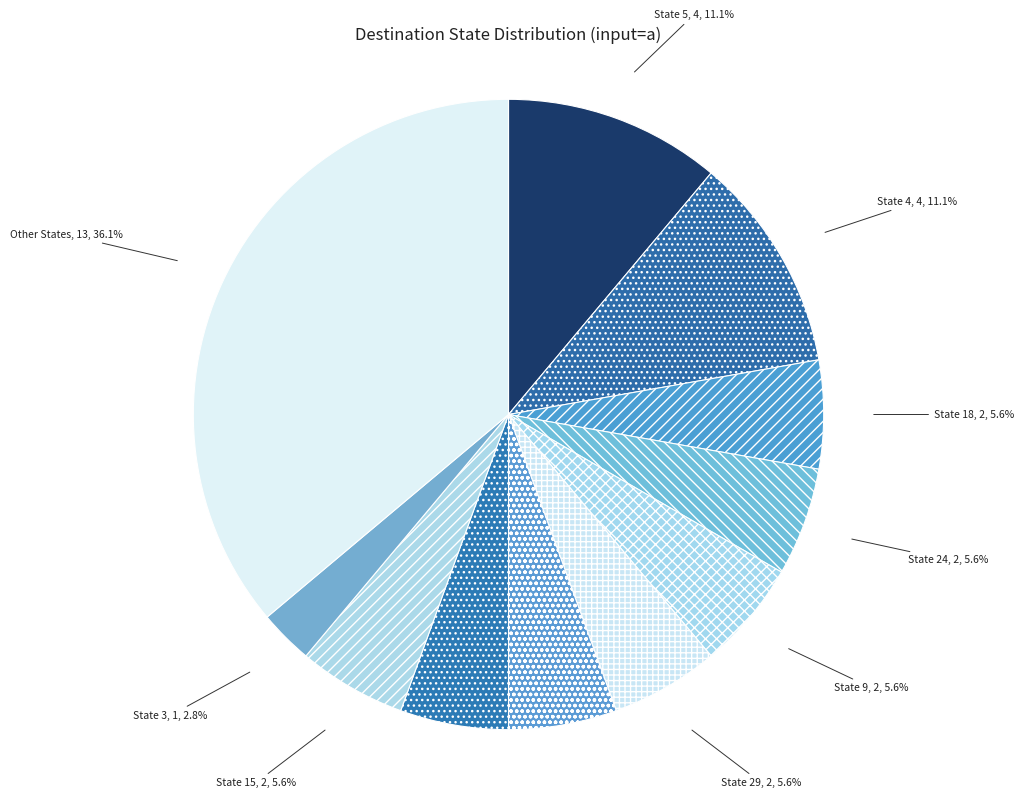

Which category has the smallest portion of the pie?

State 3